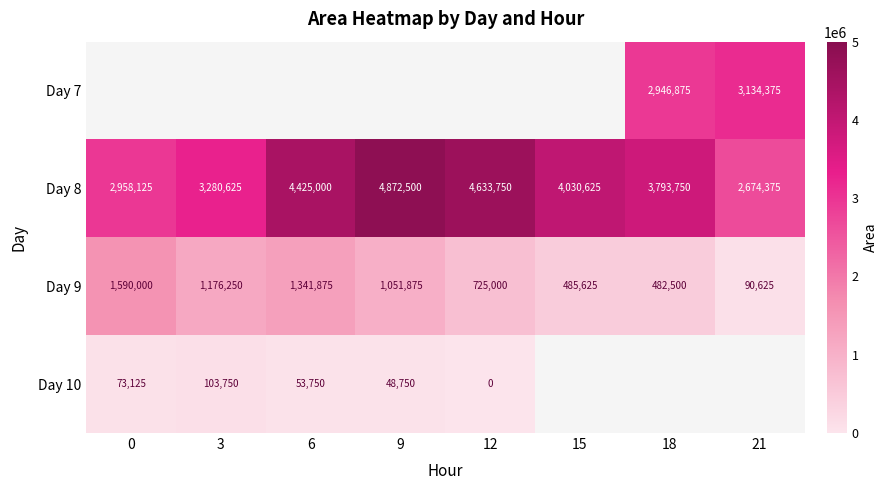

True or false: Day 8 has a value of 2620703 at 18.

False